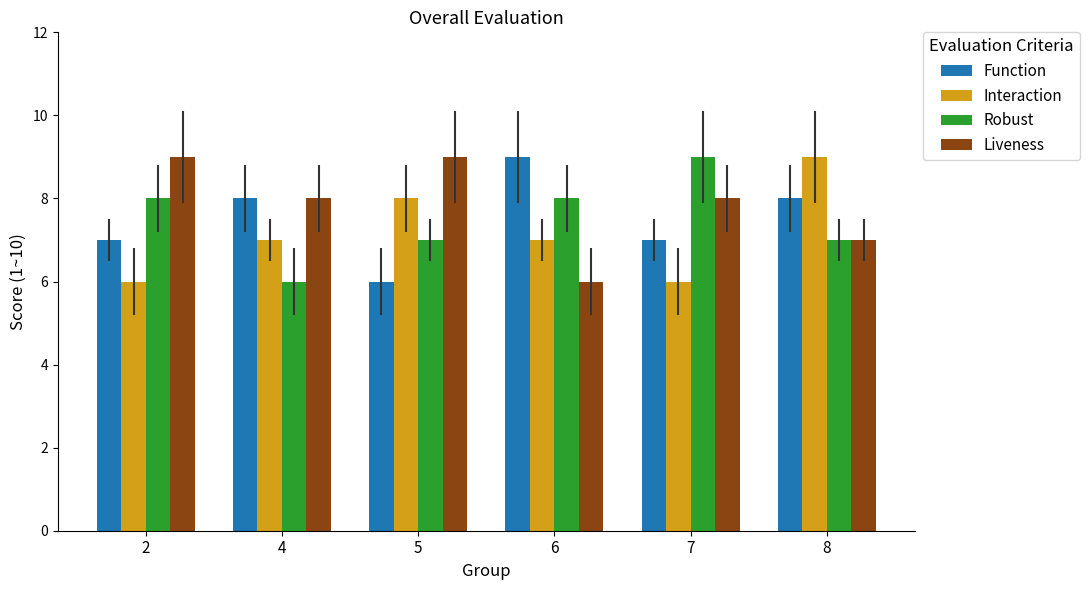

Read the Function value at 4.

8